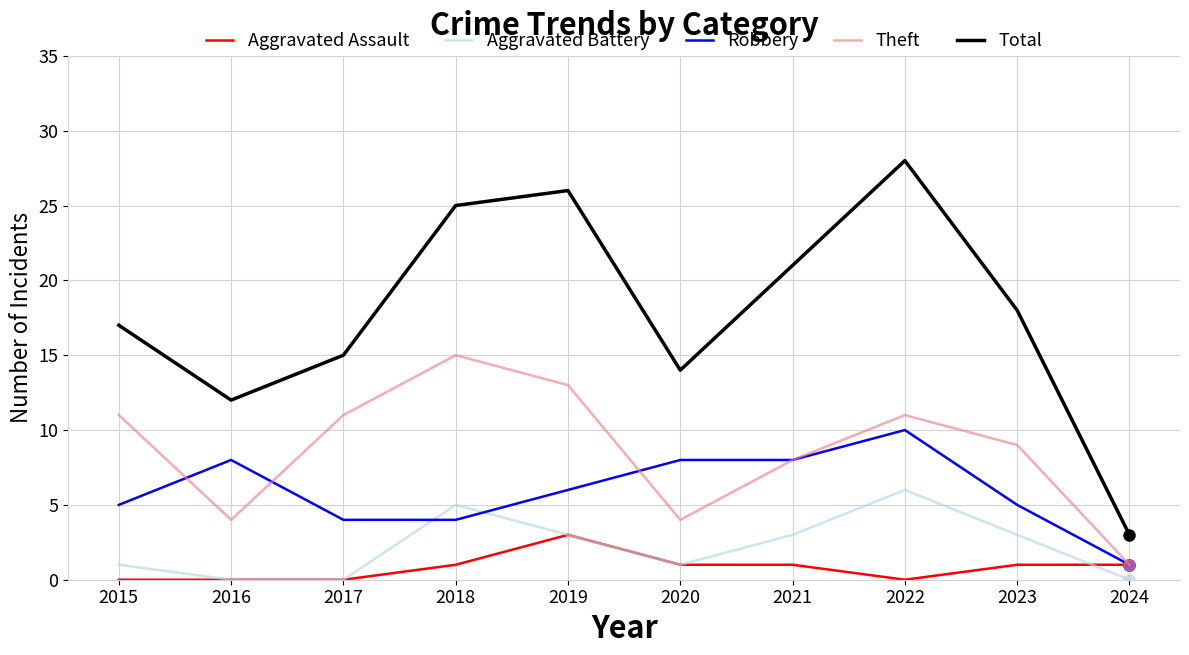

What is the spread (max minus min) of values at 2021?

20